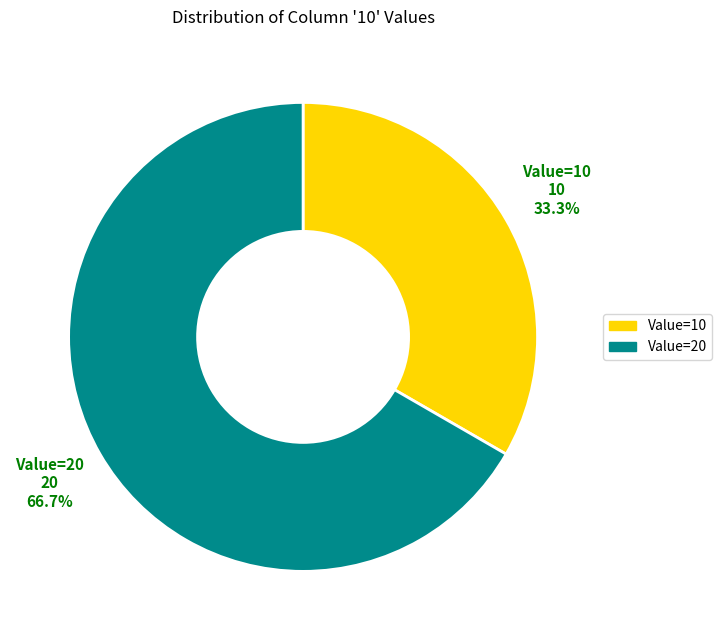

To the nearest percent, what is the difference between the largest and smallest slice percentages?

33%